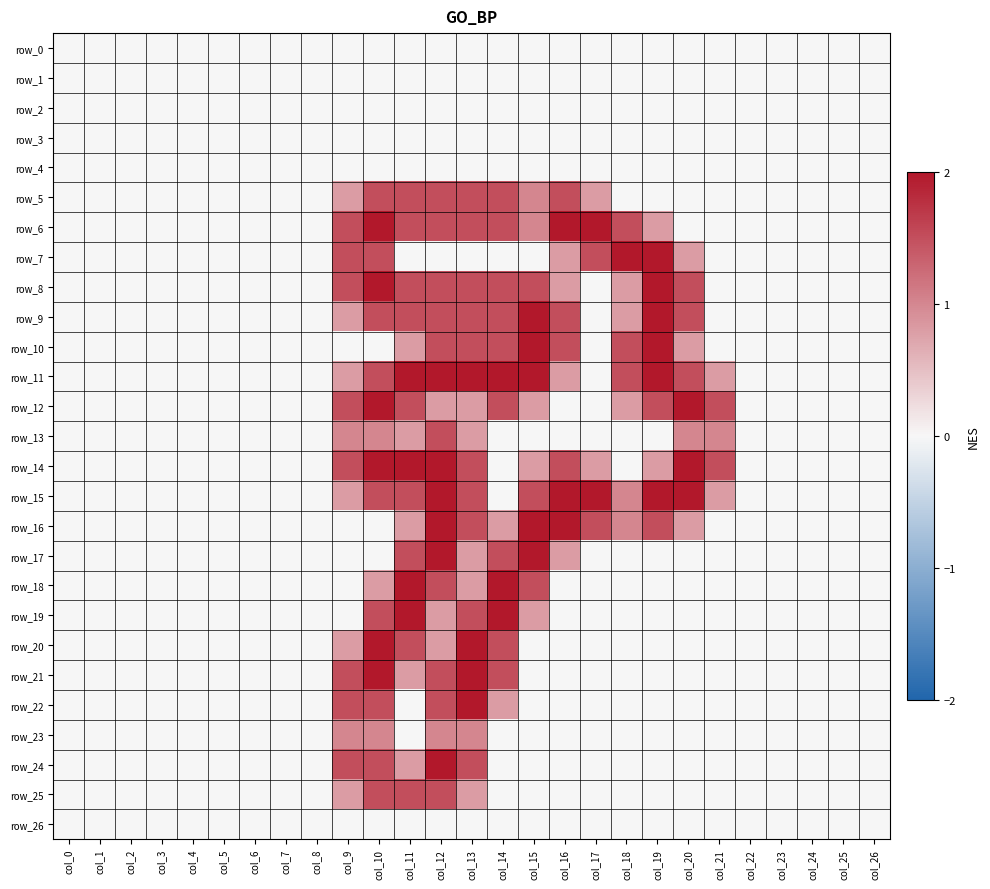

Reading left to right, transcribe all the data shown in this chart.

row_0: 0.0	0.0	0.0	0.0	0.0	0.0	0.0	0.0	0.0	0.0	0.0	0.0	0.0	0.0	0.0	0.0	0.0	0.0	0.0	0.0	0.0	0.0	0.0	0.0	0.0	0.0	0.0
row_1: 0.0	0.0	0.0	0.0	0.0	0.0	0.0	0.0	0.0	0.0	0.0	0.0	0.0	0.0	0.0	0.0	0.0	0.0	0.0	0.0	0.0	0.0	0.0	0.0	0.0	0.0	0.0
row_2: 0.0	0.0	0.0	0.0	0.0	0.0	0.0	0.0	0.0	0.0	0.0	0.0	0.0	0.0	0.0	0.0	0.0	0.0	0.0	0.0	0.0	0.0	0.0	0.0	0.0	0.0	0.0
row_3: 0.0	0.0	0.0	0.0	0.0	0.0	0.0	0.0	0.0	0.0	0.0	0.0	0.0	0.0	0.0	0.0	0.0	0.0	0.0	0.0	0.0	0.0	0.0	0.0	0.0	0.0	0.0
row_4: 0.0	0.0	0.0	0.0	0.0	0.0	0.0	0.0	0.0	0.0	0.0	0.0	0.0	0.0	0.0	0.0	0.0	0.0	0.0	0.0	0.0	0.0	0.0	0.0	0.0	0.0	0.0
row_5: 0.0	0.0	0.0	0.0	0.0	0.0	0.0	0.0	0.0	0.8	1.5	1.5	1.5	1.5	1.5	1.0	1.5	0.8	0.0	0.0	0.0	0.0	0.0	0.0	0.0	0.0	0.0
row_6: 0.0	0.0	0.0	0.0	0.0	0.0	0.0	0.0	0.0	1.5	2.0	1.5	1.5	1.5	1.5	1.0	2.0	2.0	1.5	0.8	0.0	0.0	0.0	0.0	0.0	0.0	0.0
row_7: 0.0	0.0	0.0	0.0	0.0	0.0	0.0	0.0	0.0	1.5	1.5	0.0	0.0	0.0	0.0	0.0	0.8	1.5	2.0	2.0	0.8	0.0	0.0	0.0	0.0	0.0	0.0
row_8: 0.0	0.0	0.0	0.0	0.0	0.0	0.0	0.0	0.0	1.5	2.0	1.5	1.5	1.5	1.5	1.5	0.8	0.0	0.8	2.0	1.5	0.0	0.0	0.0	0.0	0.0	0.0
row_9: 0.0	0.0	0.0	0.0	0.0	0.0	0.0	0.0	0.0	0.8	1.5	1.5	1.5	1.5	1.5	2.0	1.5	0.0	0.8	2.0	1.5	0.0	0.0	0.0	0.0	0.0	0.0
row_10: 0.0	0.0	0.0	0.0	0.0	0.0	0.0	0.0	0.0	0.0	0.0	0.8	1.5	1.5	1.5	2.0	1.5	0.0	1.5	2.0	0.8	0.0	0.0	0.0	0.0	0.0	0.0
row_11: 0.0	0.0	0.0	0.0	0.0	0.0	0.0	0.0	0.0	0.8	1.5	2.0	2.0	2.0	2.0	2.0	0.8	0.0	1.5	2.0	1.5	0.8	0.0	0.0	0.0	0.0	0.0
row_12: 0.0	0.0	0.0	0.0	0.0	0.0	0.0	0.0	0.0	1.5	2.0	1.5	0.8	0.8	1.5	0.8	0.0	0.0	0.8	1.5	2.0	1.5	0.0	0.0	0.0	0.0	0.0
row_13: 0.0	0.0	0.0	0.0	0.0	0.0	0.0	0.0	0.0	1.0	1.0	0.8	1.5	0.8	0.0	0.0	0.0	0.0	0.0	0.0	1.0	1.0	0.0	0.0	0.0	0.0	0.0
row_14: 0.0	0.0	0.0	0.0	0.0	0.0	0.0	0.0	0.0	1.5	2.0	2.0	2.0	1.5	0.0	0.8	1.5	0.8	0.0	0.8	2.0	1.5	0.0	0.0	0.0	0.0	0.0
row_15: 0.0	0.0	0.0	0.0	0.0	0.0	0.0	0.0	0.0	0.8	1.5	1.5	2.0	1.5	0.0	1.5	2.0	2.0	1.0	2.0	2.0	0.8	0.0	0.0	0.0	0.0	0.0
row_16: 0.0	0.0	0.0	0.0	0.0	0.0	0.0	0.0	0.0	0.0	0.0	0.8	2.0	1.5	0.8	2.0	2.0	1.5	1.0	1.5	0.8	0.0	0.0	0.0	0.0	0.0	0.0
row_17: 0.0	0.0	0.0	0.0	0.0	0.0	0.0	0.0	0.0	0.0	0.0	1.5	2.0	0.8	1.5	2.0	0.8	0.0	0.0	0.0	0.0	0.0	0.0	0.0	0.0	0.0	0.0
row_18: 0.0	0.0	0.0	0.0	0.0	0.0	0.0	0.0	0.0	0.0	0.8	2.0	1.5	0.8	2.0	1.5	0.0	0.0	0.0	0.0	0.0	0.0	0.0	0.0	0.0	0.0	0.0
row_19: 0.0	0.0	0.0	0.0	0.0	0.0	0.0	0.0	0.0	0.0	1.5	2.0	0.8	1.5	2.0	0.8	0.0	0.0	0.0	0.0	0.0	0.0	0.0	0.0	0.0	0.0	0.0
row_20: 0.0	0.0	0.0	0.0	0.0	0.0	0.0	0.0	0.0	0.8	2.0	1.5	0.8	2.0	1.5	0.0	0.0	0.0	0.0	0.0	0.0	0.0	0.0	0.0	0.0	0.0	0.0
row_21: 0.0	0.0	0.0	0.0	0.0	0.0	0.0	0.0	0.0	1.5	2.0	0.8	1.5	2.0	1.5	0.0	0.0	0.0	0.0	0.0	0.0	0.0	0.0	0.0	0.0	0.0	0.0
row_22: 0.0	0.0	0.0	0.0	0.0	0.0	0.0	0.0	0.0	1.5	1.5	0.0	1.5	2.0	0.8	0.0	0.0	0.0	0.0	0.0	0.0	0.0	0.0	0.0	0.0	0.0	0.0
row_23: 0.0	0.0	0.0	0.0	0.0	0.0	0.0	0.0	0.0	1.0	1.0	0.0	1.0	1.0	0.0	0.0	0.0	0.0	0.0	0.0	0.0	0.0	0.0	0.0	0.0	0.0	0.0
row_24: 0.0	0.0	0.0	0.0	0.0	0.0	0.0	0.0	0.0	1.5	1.5	0.8	2.0	1.5	0.0	0.0	0.0	0.0	0.0	0.0	0.0	0.0	0.0	0.0	0.0	0.0	0.0
row_25: 0.0	0.0	0.0	0.0	0.0	0.0	0.0	0.0	0.0	0.8	1.5	1.5	1.5	0.8	0.0	0.0	0.0	0.0	0.0	0.0	0.0	0.0	0.0	0.0	0.0	0.0	0.0
row_26: 0.0	0.0	0.0	0.0	0.0	0.0	0.0	0.0	0.0	0.0	0.0	0.0	0.0	0.0	0.0	0.0	0.0	0.0	0.0	0.0	0.0	0.0	0.0	0.0	0.0	0.0	0.0